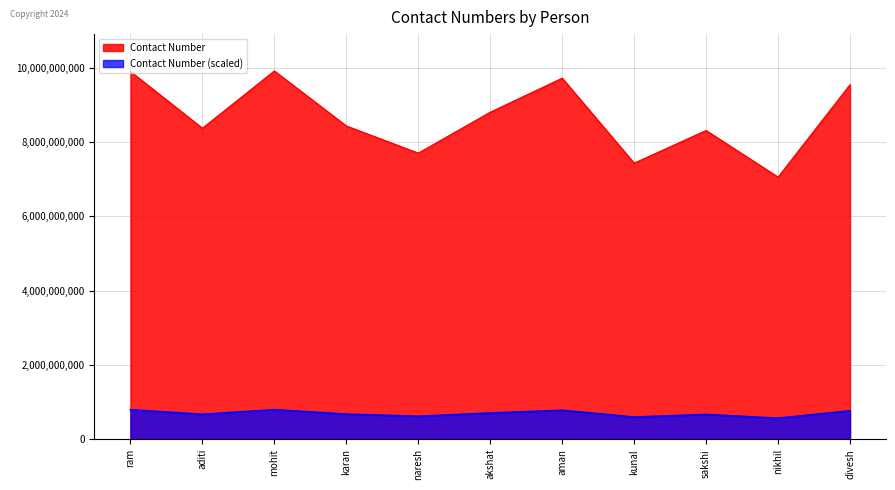

How many data points are above 8430132758?

5